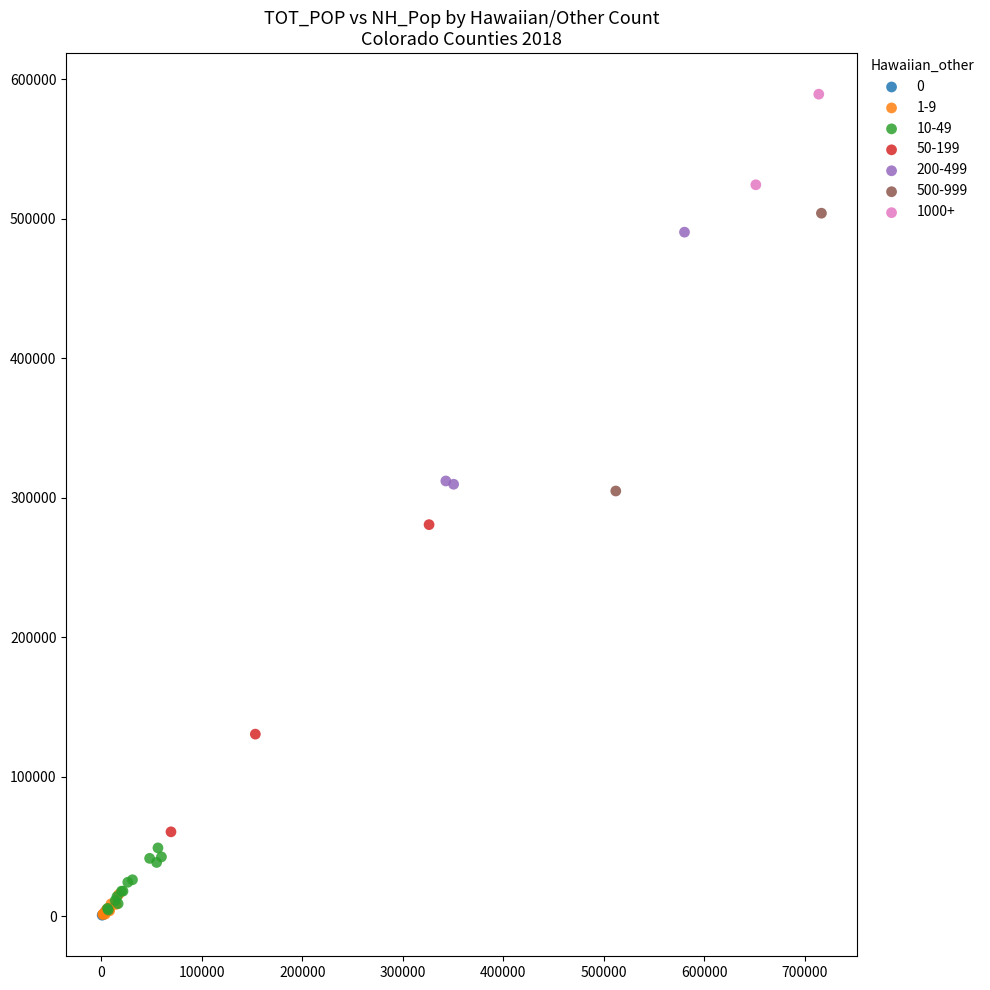

What are all the series names shown in the legend?

0, 1-9, 10-49, 50-199, 200-499, 500-999, 1000+